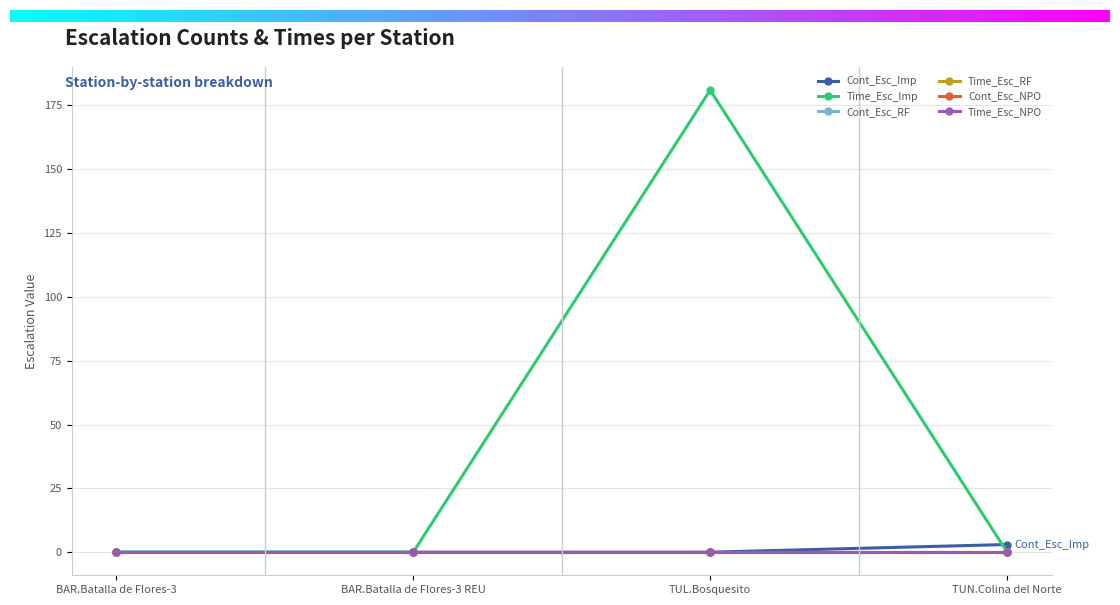

Is this an area chart (filled region under the line)?

No